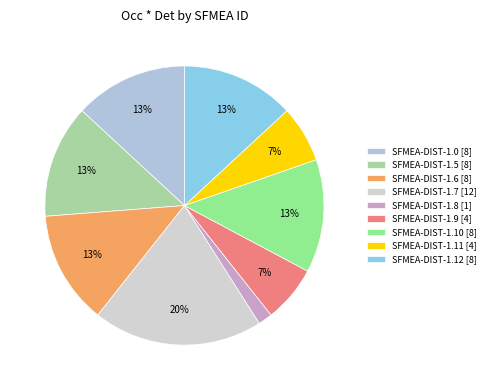

True or false: SFMEA-DIST-1.0 accounts for 3% of the total.

False